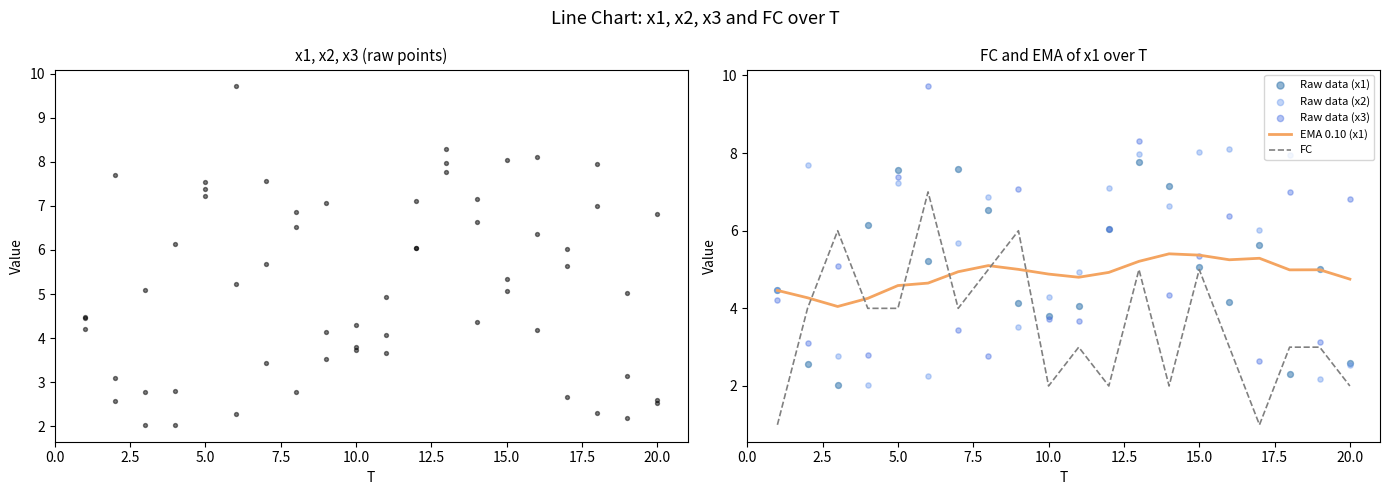

Which series reaches the minimum Y coordinate?

FC